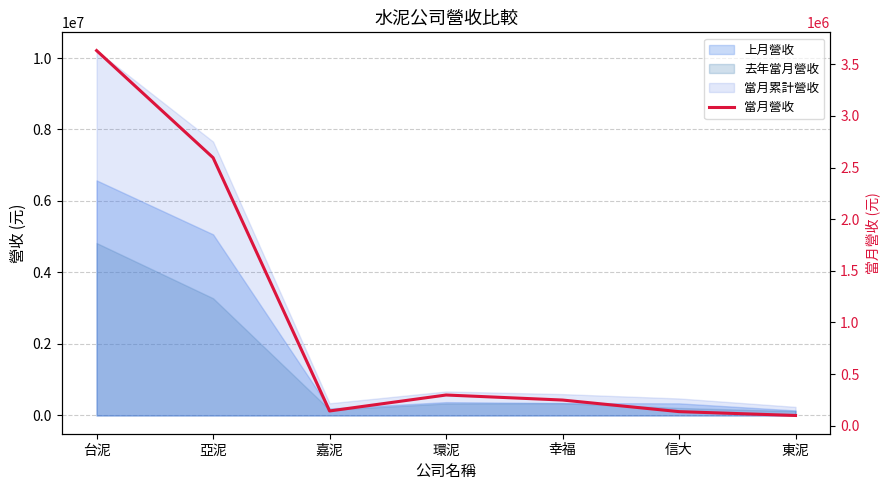

Reading left to right, list all the values displayed in this chart.

台泥=3632053	亞泥=2595177	嘉泥=143549	環泥=298112	幸福=249352	信大=137176	東泥=99952